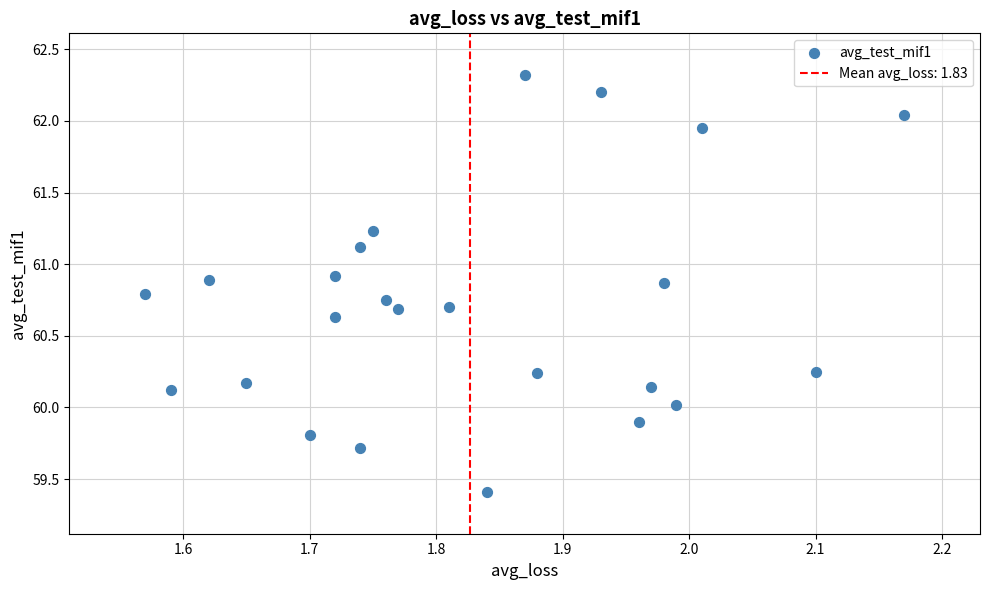

What is the range of Y values (max minus min)?

2.9